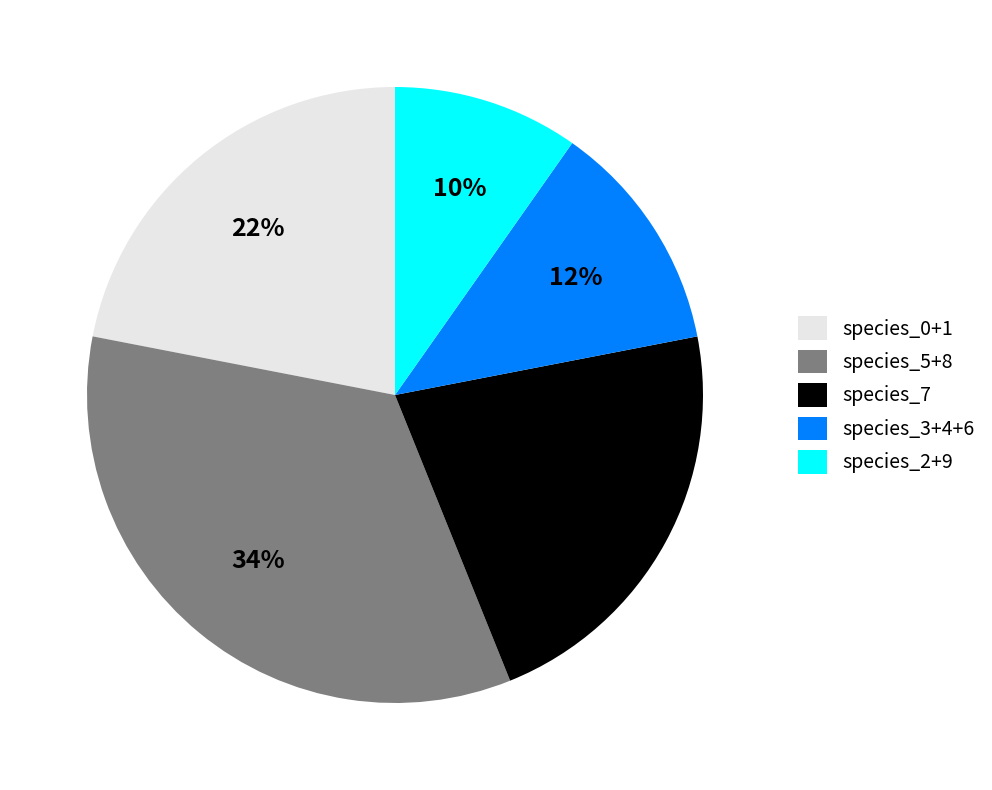

To the nearest percent, what percentage of the pie is species_3+4+6?

12%